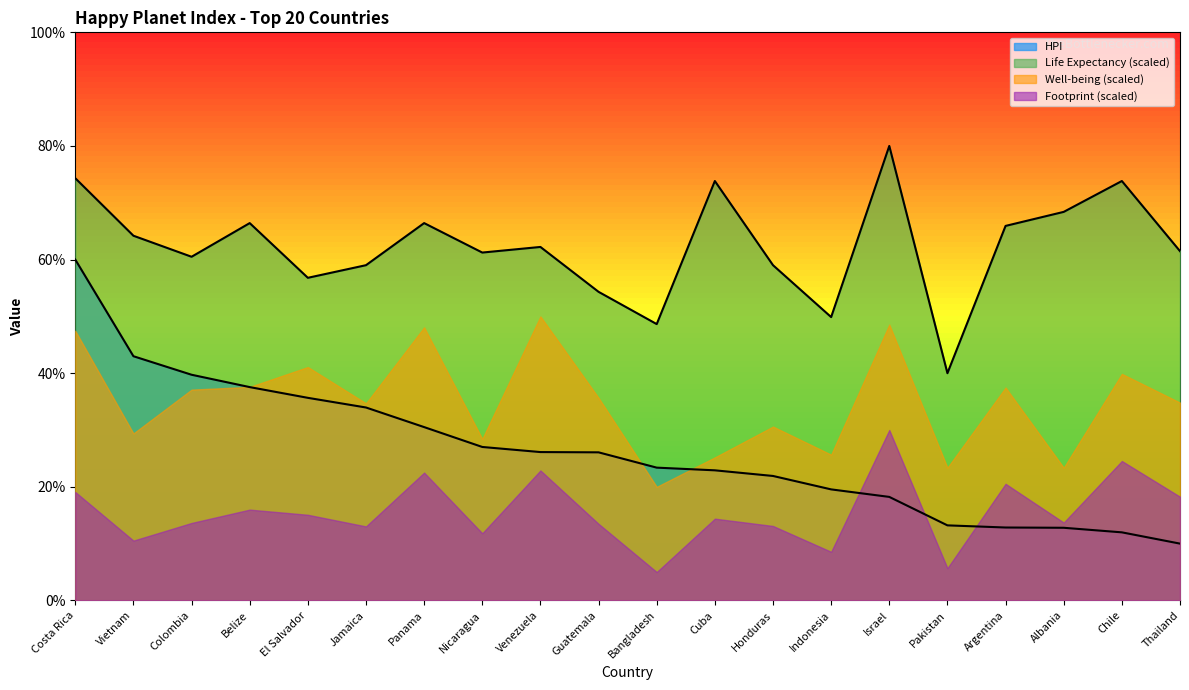

Reading right to left, list all the values displayed in this chart.

Life Expectancy: 61.5	73.8	68.4	65.9	40.0	80.0	49.9	59.0	73.8	48.6	54.3	62.2	61.2	66.4	59.0	56.8	66.4	60.5	64.2	74.3
HPI: 10.0	12.0	12.8	12.8	13.2	18.2	19.5	21.9	22.9	23.4	26.1	26.1	27.0	30.5	34.0	35.7	37.6	39.7	43.0	60.0